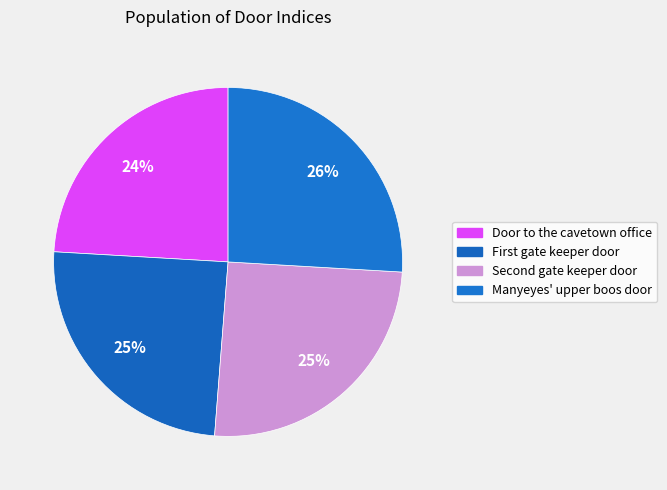

Count the number of slices in the pie.

4